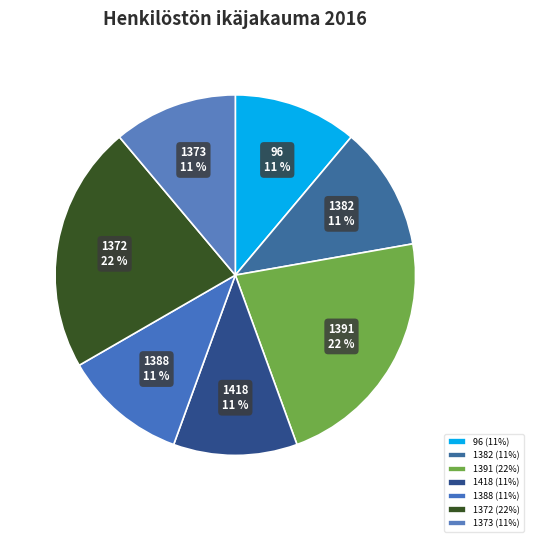

Is 96 the majority of the pie?

No